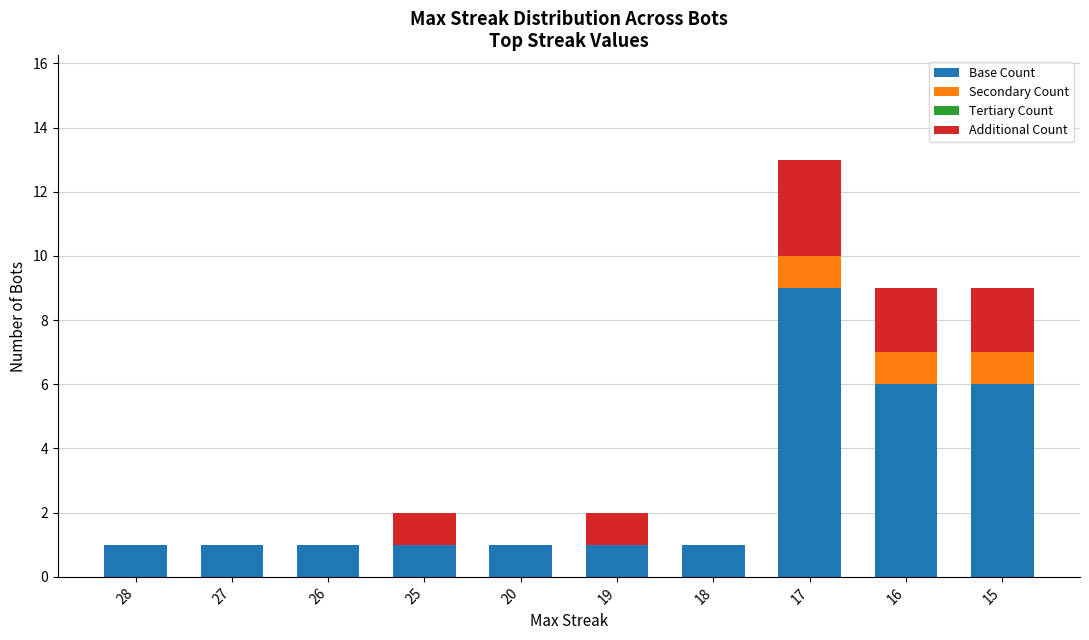

The Base Count series shows 1 at 20. True or false?

True